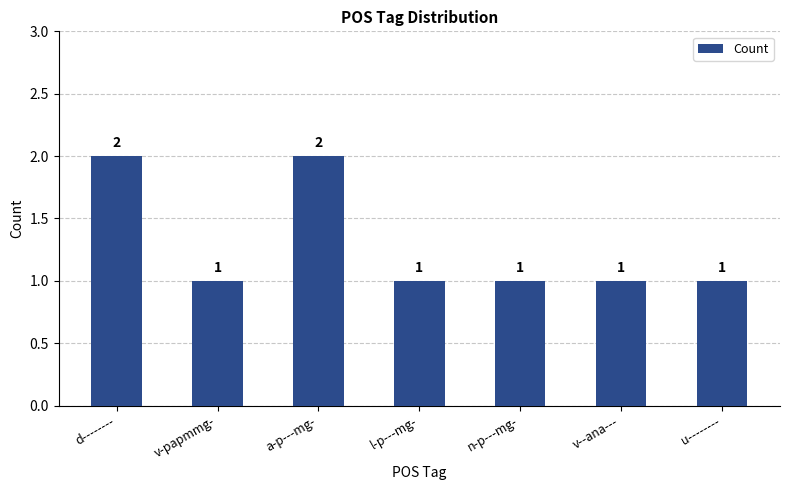

What is the difference between the values at v-papmmg- and a-p---mg-?

1